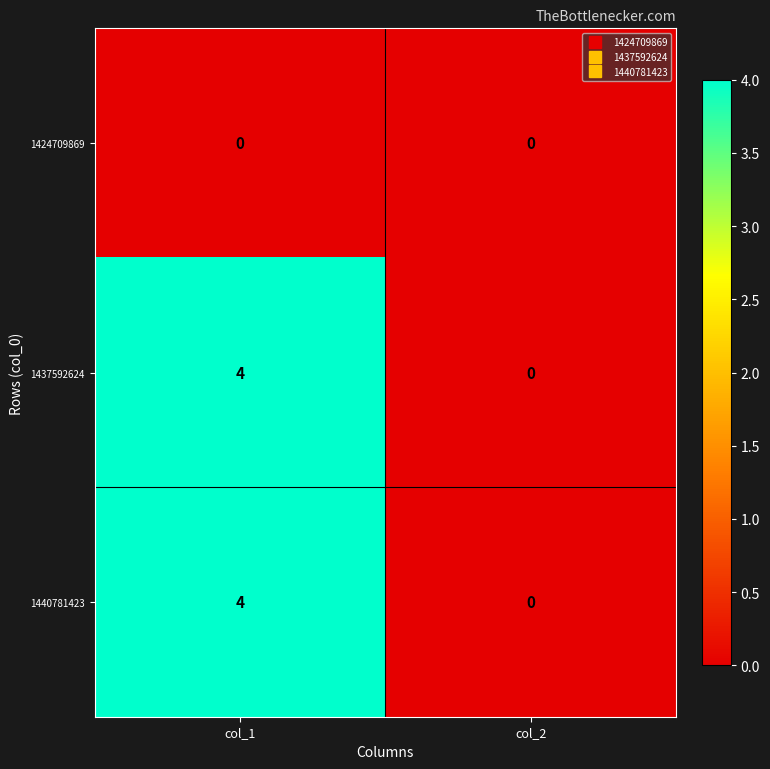

At which label does 1437592624 reach its minimum?

col_2